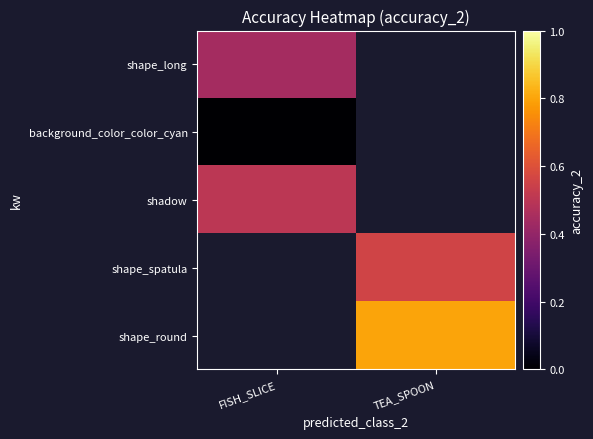

Which category has the lowest value in the background_color_color_cyan series?

FISH_SLICE